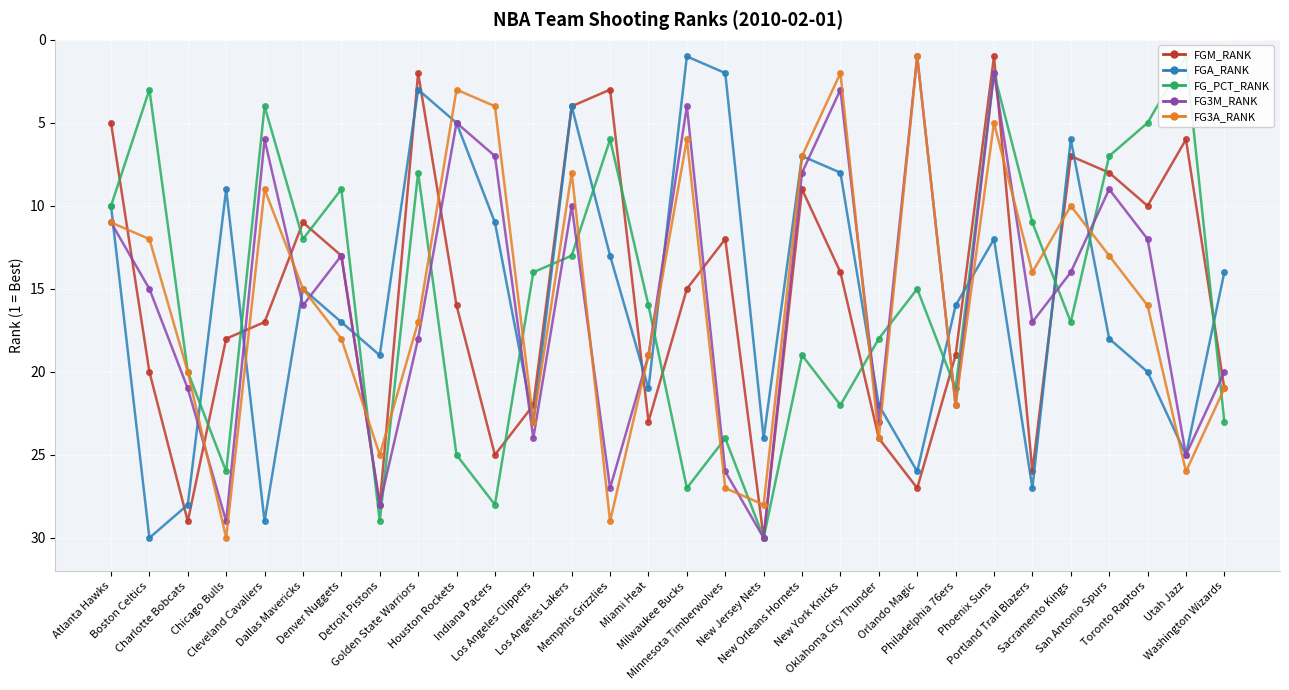

Reading left to right, transcribe all the data shown in this chart.

FGM_RANK: 5	20	29	18	17	11	13	28	2	16	25	22	4	3	23	15	12	30	9	14	24	27	19	1	26	7	8	10	6	21
FGA_RANK: 10	30	28	9	29	15	17	19	3	5	11	23	4	13	21	1	2	24	7	8	22	26	16	12	27	6	18	20	25	14
FG_PCT_RANK: 10	3	20	26	4	12	9	29	8	25	28	14	13	6	16	27	24	30	19	22	18	15	21	2	11	17	7	5	1	23
FG3M_RANK: 11	15	21	29	6	16	13	28	18	5	7	24	10	27	19	4	26	30	8	3	23	1	22	2	17	14	9	12	25	20
FG3A_RANK: 11	12	20	30	9	15	18	25	17	3	4	23	8	29	19	6	27	28	7	2	24	1	22	5	14	10	13	16	26	21